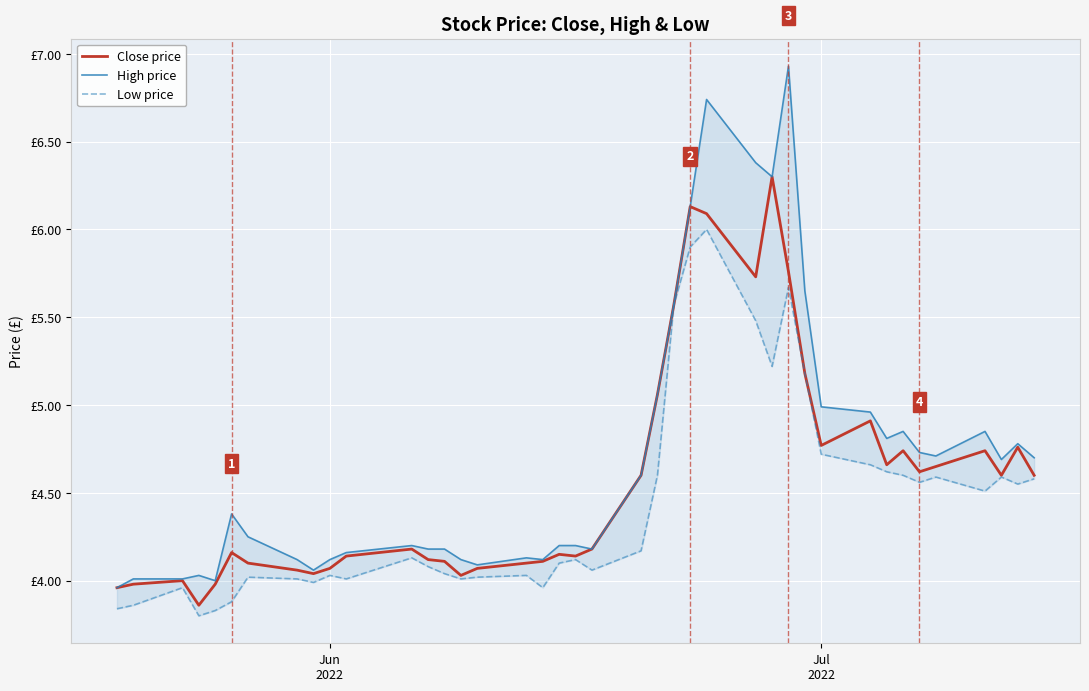

Which series has the largest total across all categories?

High price